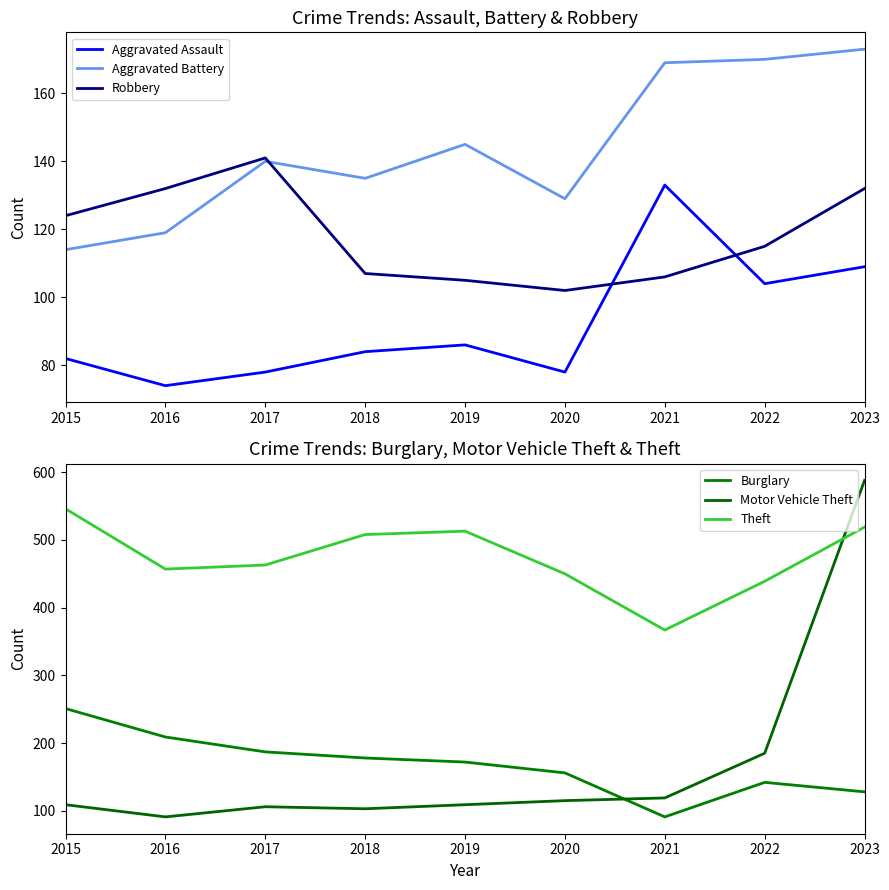

Which series ends up on top after the final intersection of Burglary and Robbery?

Robbery